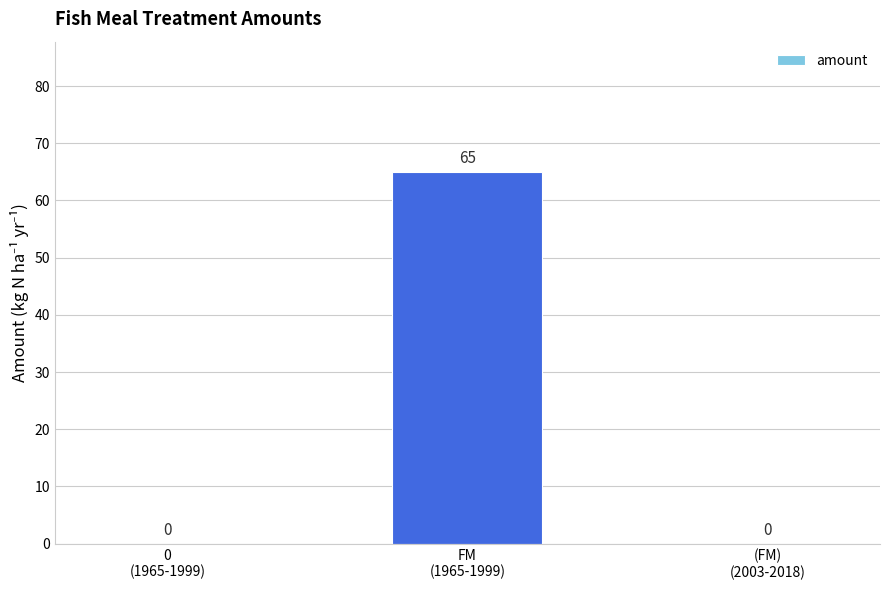

The chart shows a value of 90 at FM
(1965-1999). True or false?

False